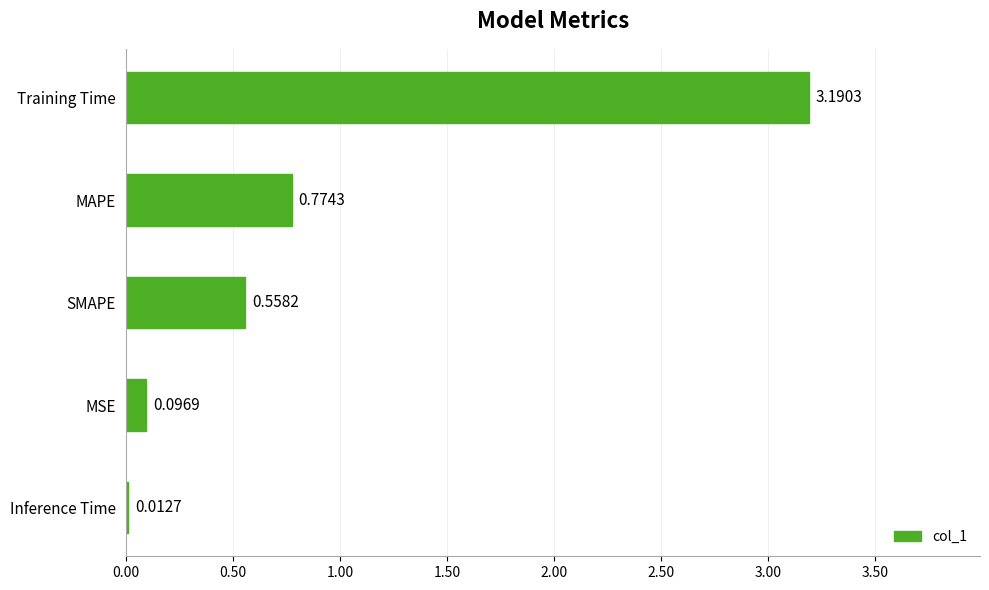

Which has a higher value, SMAPE or Training Time?

Training Time